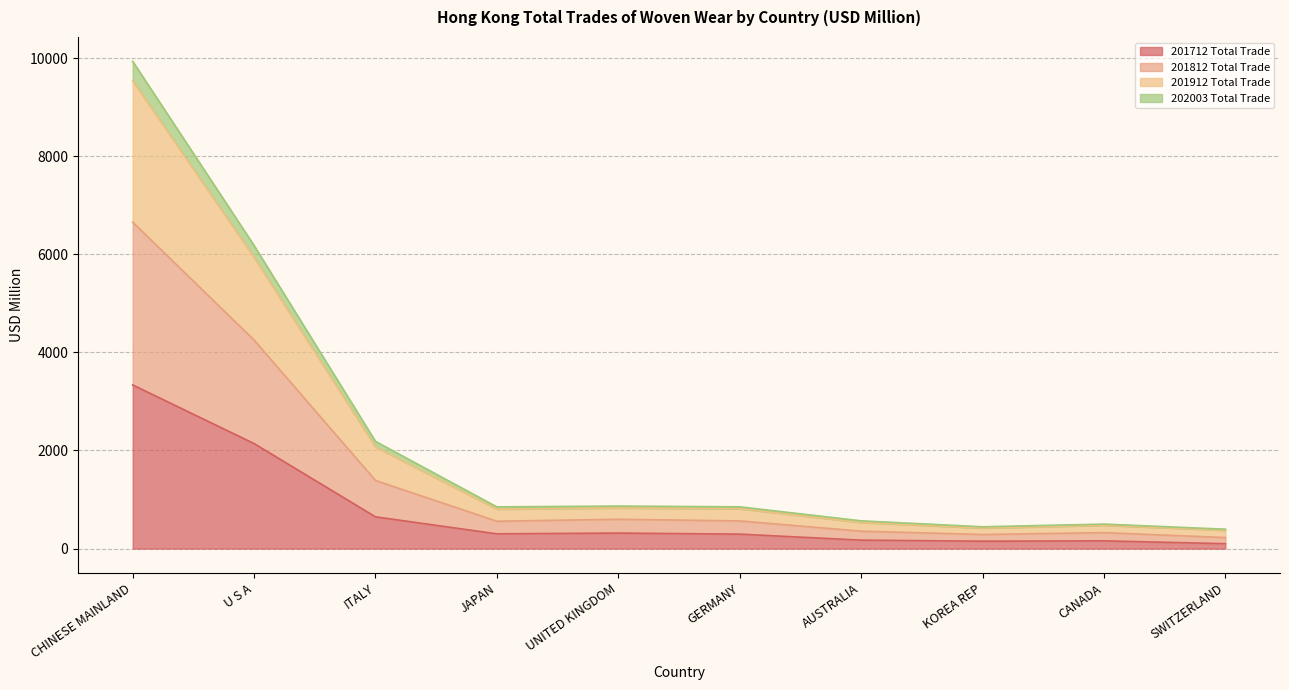

What is the total value across all series at AUSTRALIA?

565.9